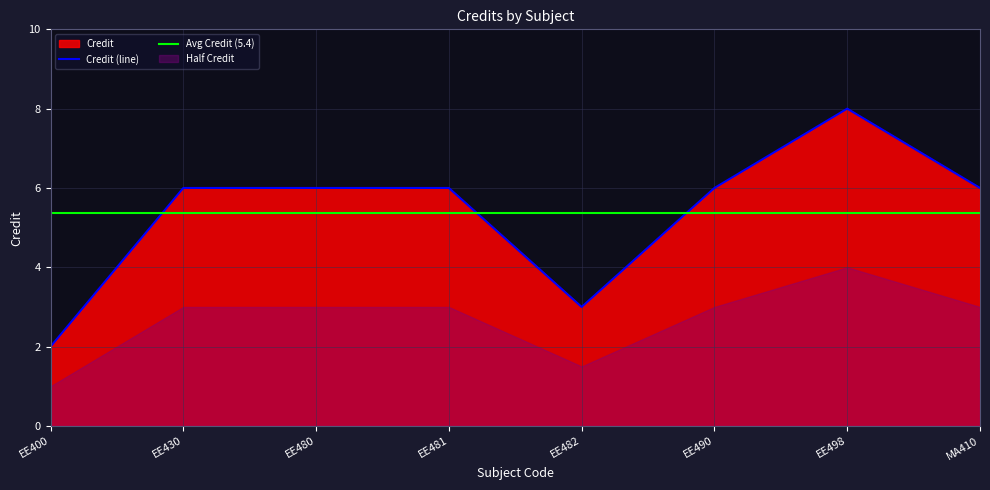

Is it true that the value at MA410 is 6?

True